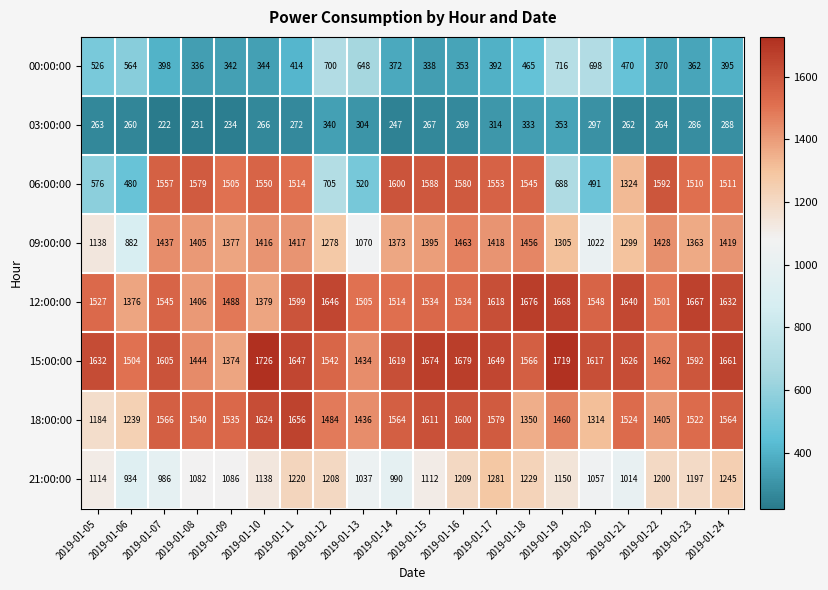

Which series has the widest spread of values?

06:00:00